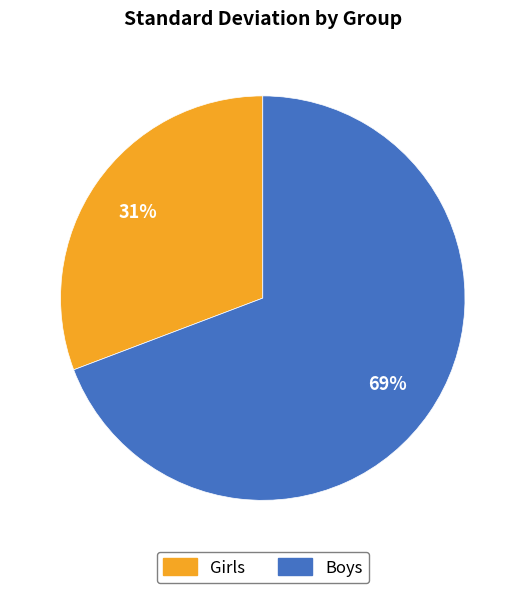

The Girls slice represents 31% of the pie. True or false?

True